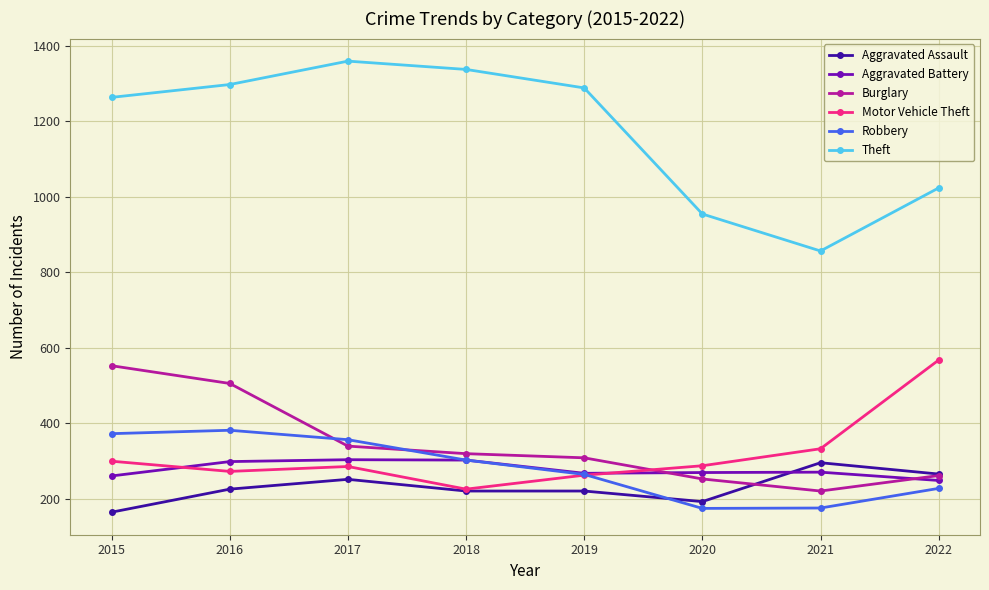

Which category has the highest value in the Burglary series?

2015